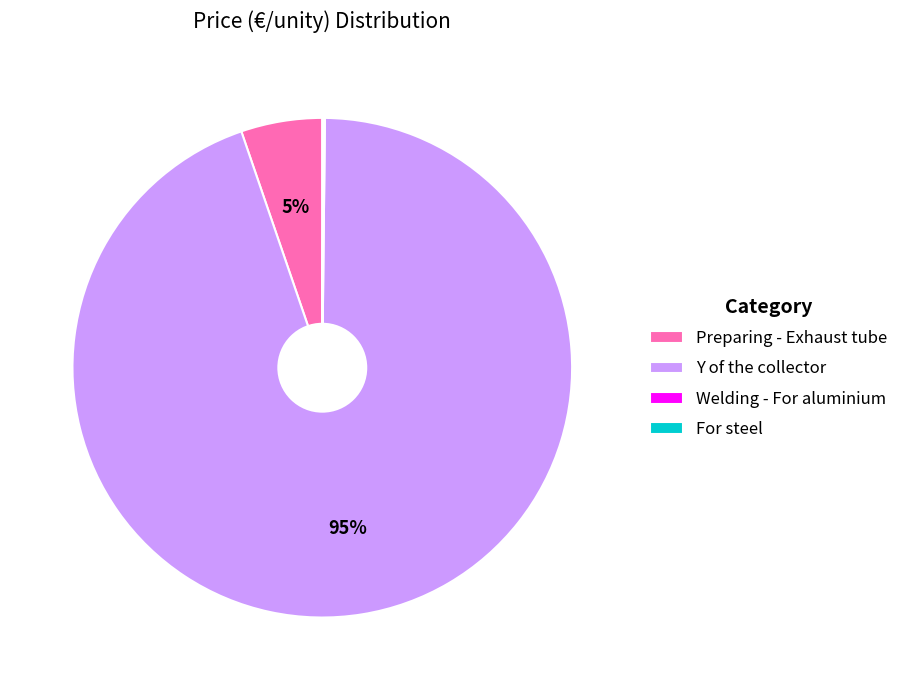

To the nearest percent, what is the average slice percentage?

25%